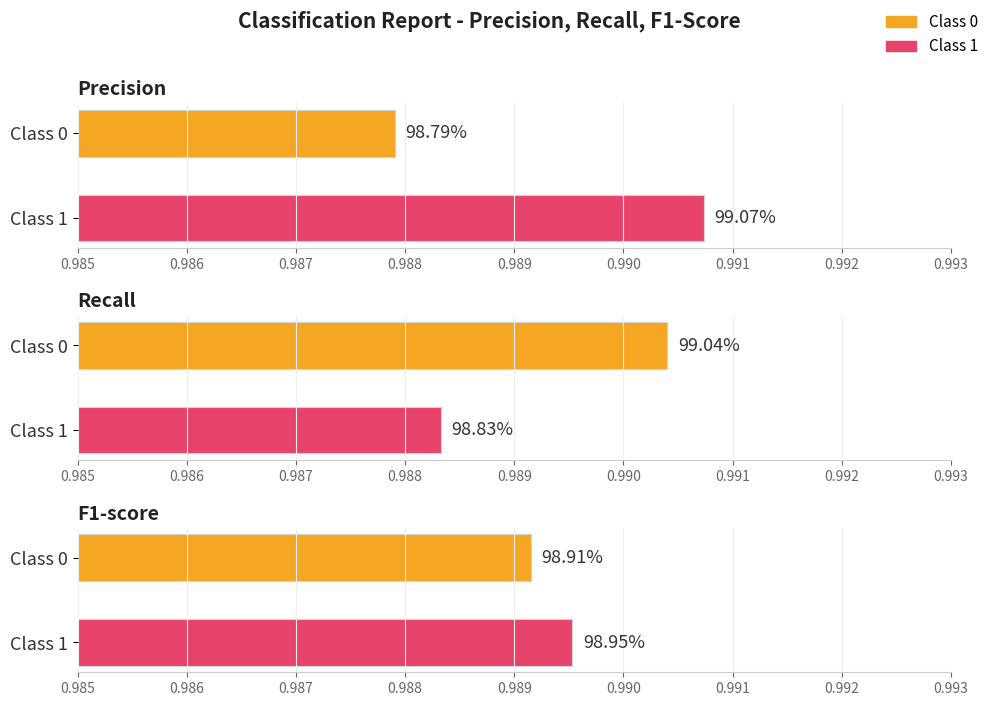

What is the maximum value for precision?

1.0